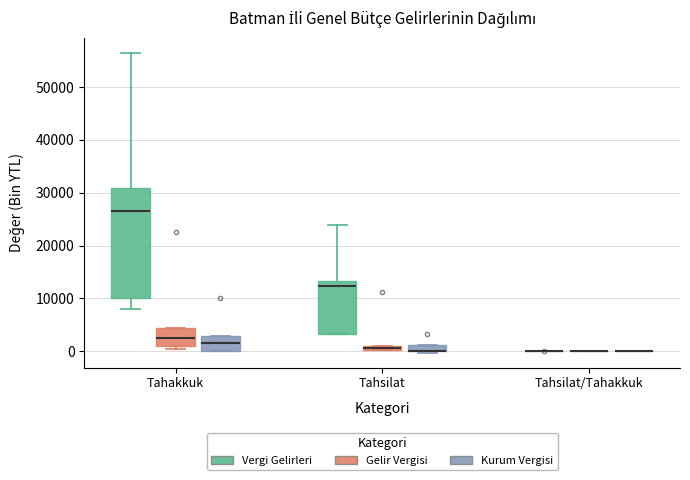

Which box is the tallest, from its lower edge to its upper edge?

Tahakkuk (Vergi Gelirleri)